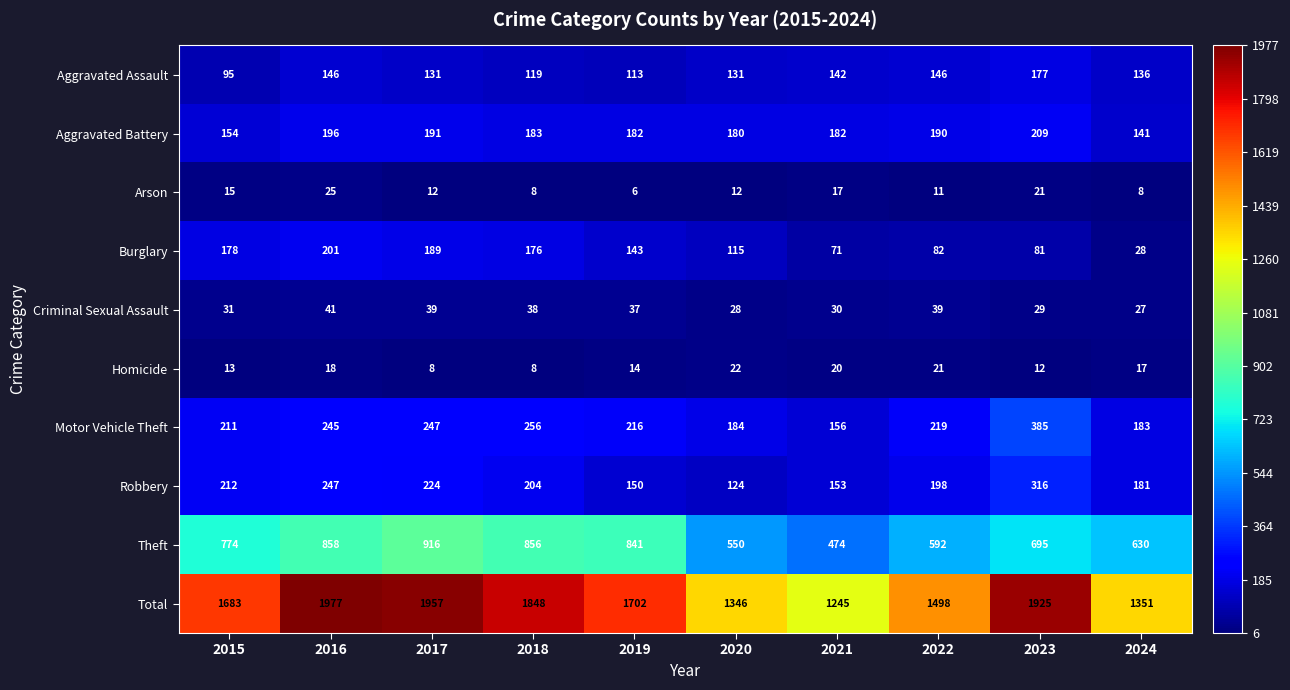

Rank the series at 2015 from lowest to highest value.

Homicide, Arson, Criminal Sexual Assault, Aggravated Assault, Aggravated Battery, Burglary, Motor Vehicle Theft, Robbery, Theft, Total